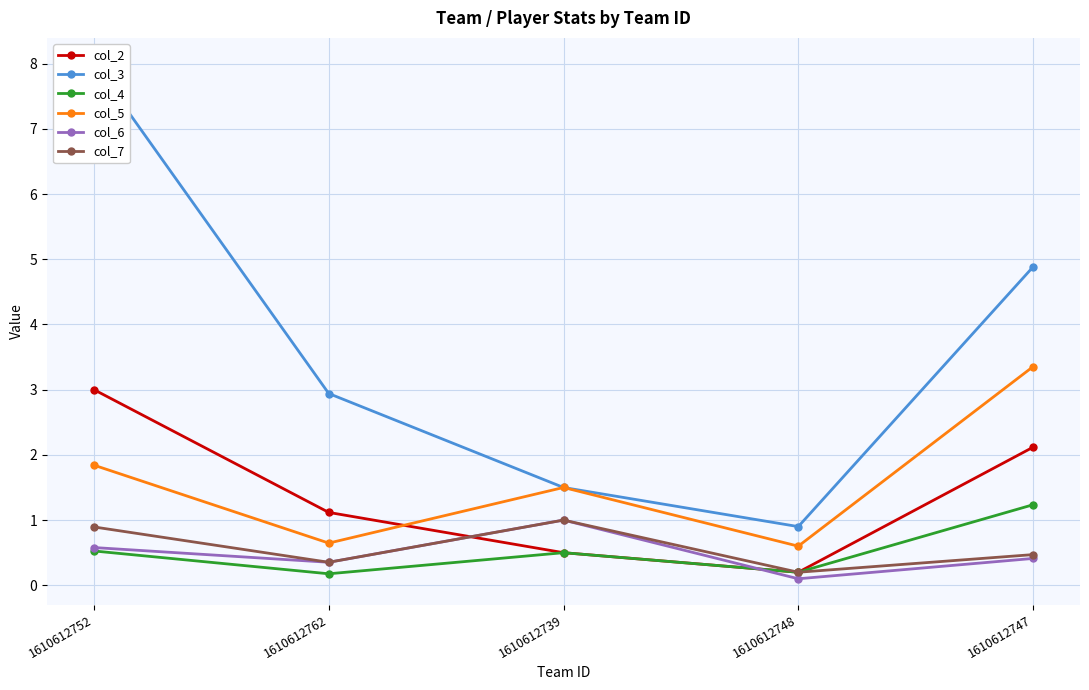

True or false: col_3 and col_2 cross at least once.

False